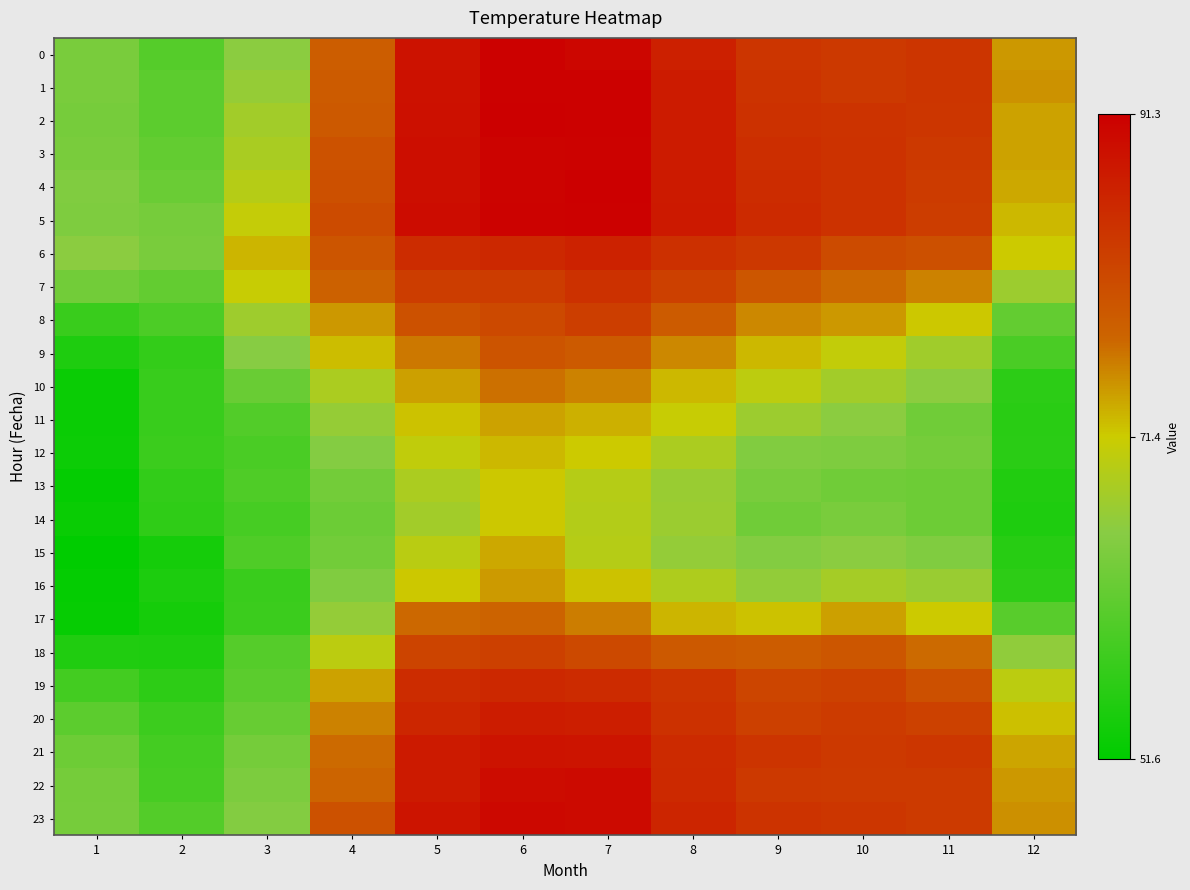

List the series in order of their peak value, highest first.

4, 2, 1, 0, 5, 3, 23, 22, 21, 20, 6, 19, 7, 8, 18, 9, 17, 10, 16, 11, 15, 12, 14, 13